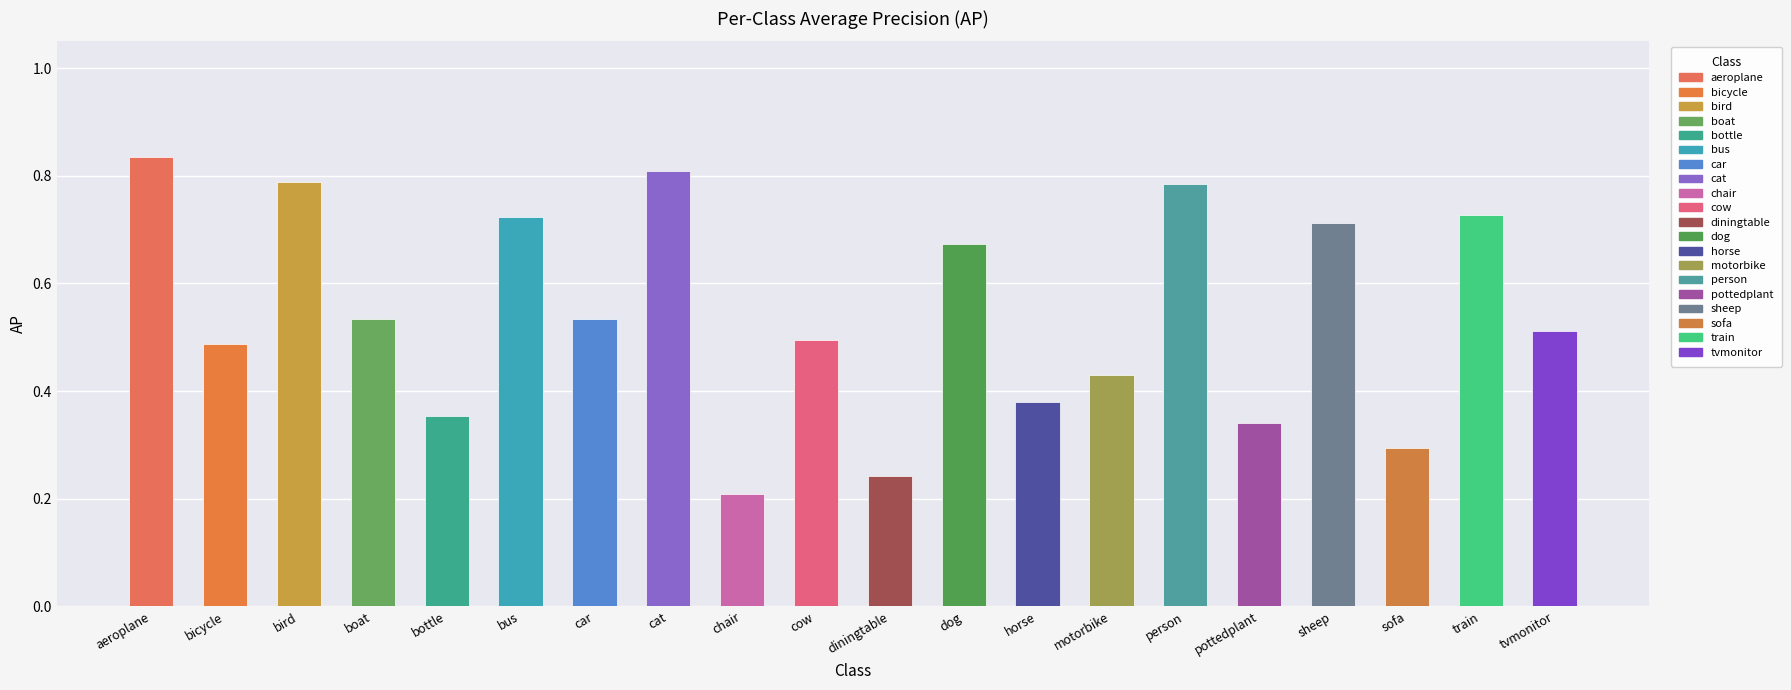

What is the difference between the maximum and minimum values?

0.6